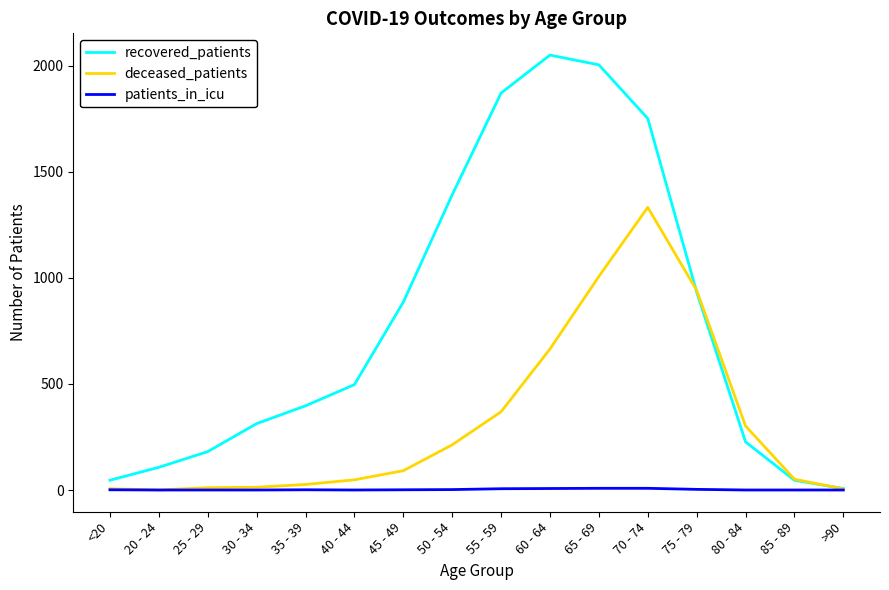

What is the maximum value shown in the chart?

2051